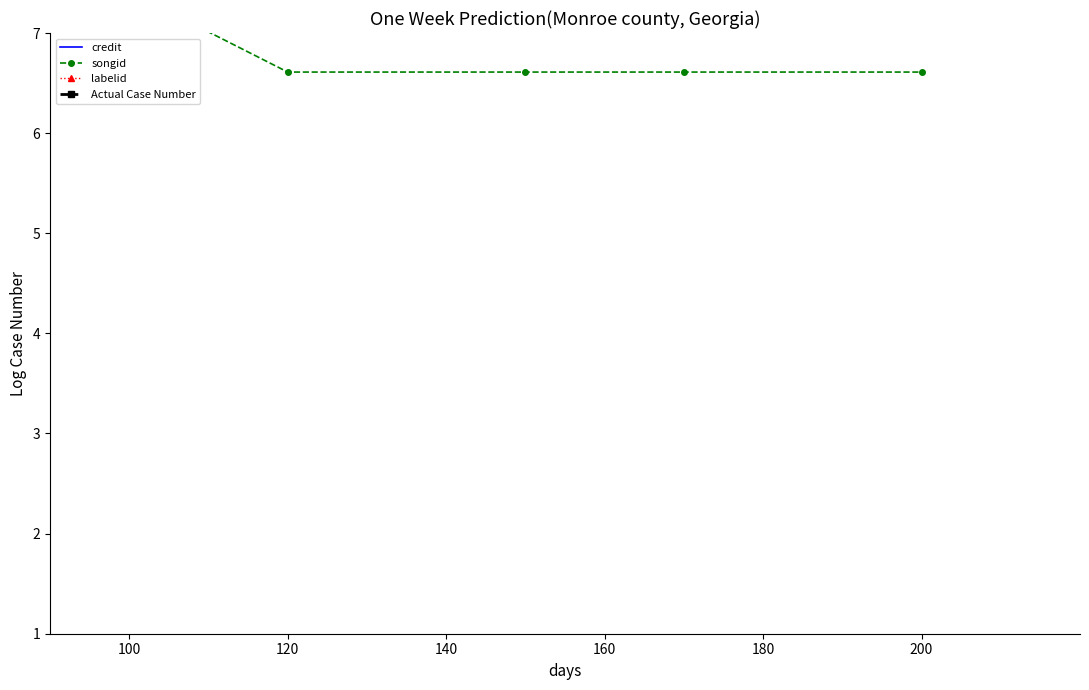

How many series are shown in this chart?

4